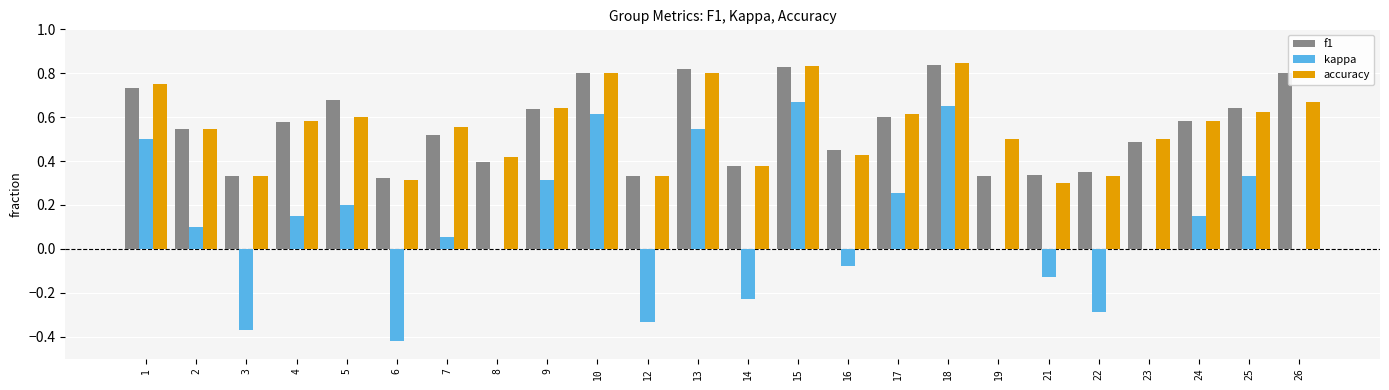

What is the sum of all kappa values?

2.7